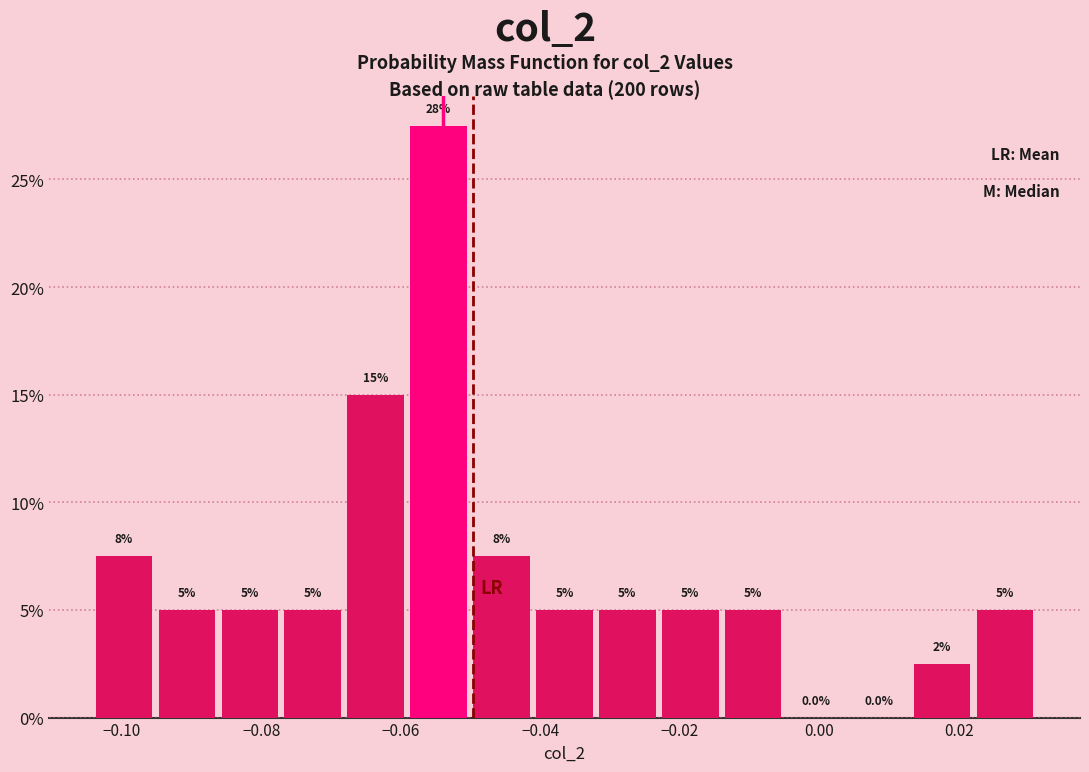

Which range on the x-axis has the tallest bar?

-0.060 to -0.050